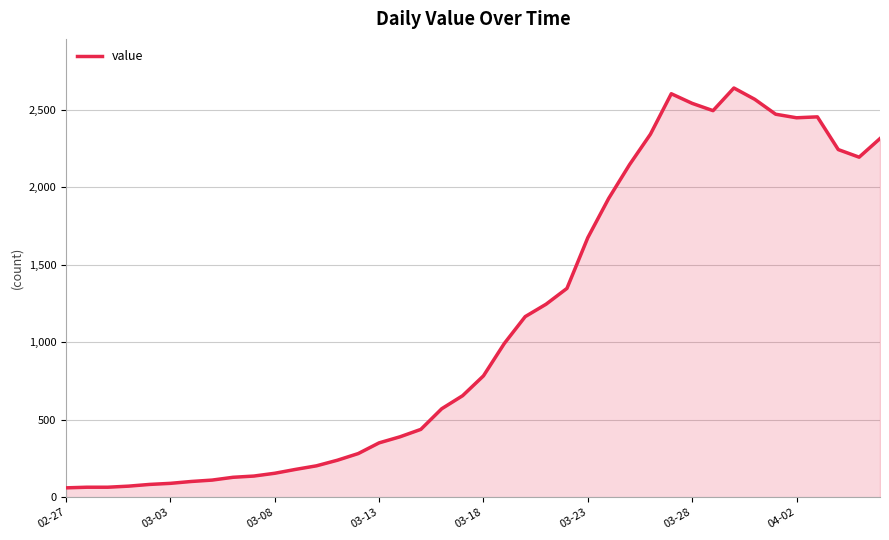

What is the minimum value shown in the chart?

61